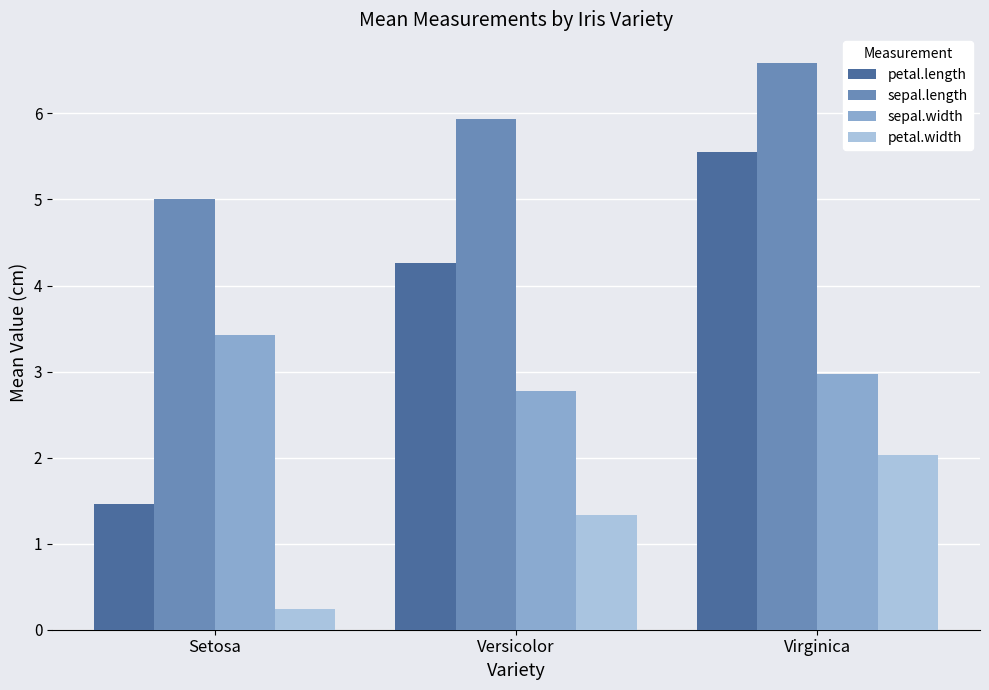

What are all the series names shown in the legend?

petal.length, sepal.length, sepal.width, petal.width